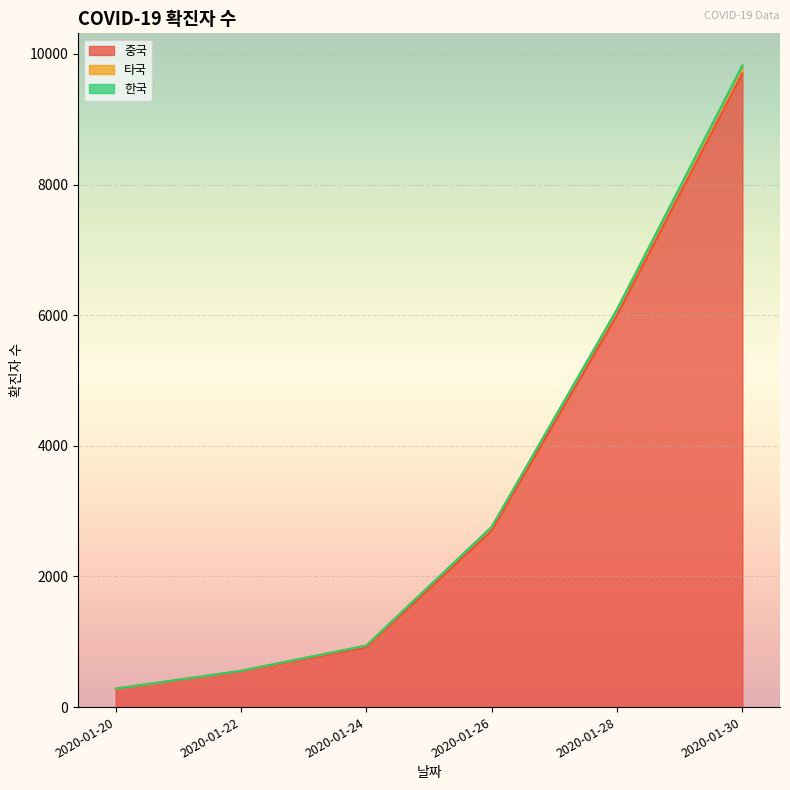

True or false: 중국 and 한국 intersect in this chart.

False